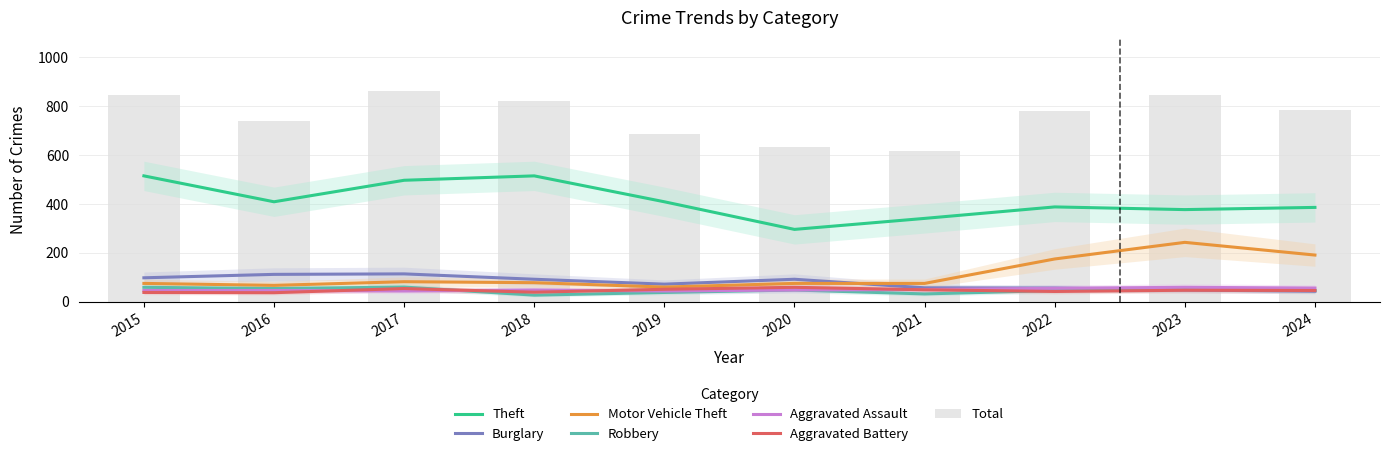

What is the difference between the highest and lowest values at 2015?

477